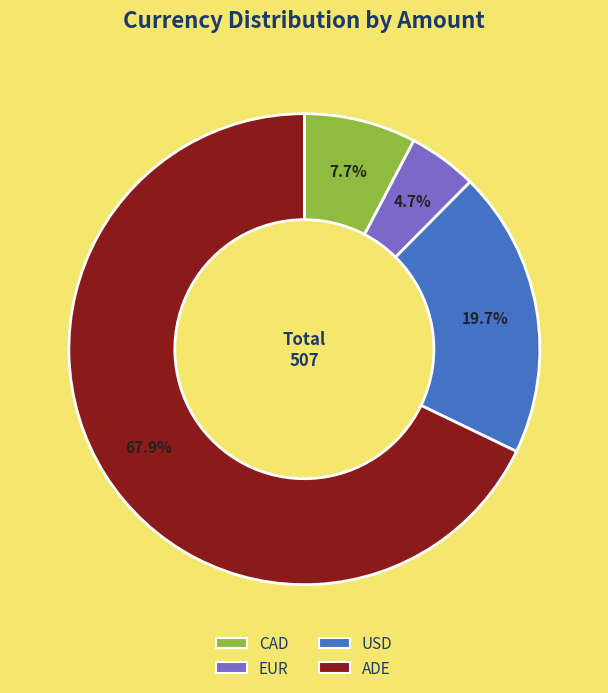

To the nearest percent, what portion does ADE represent?

68%